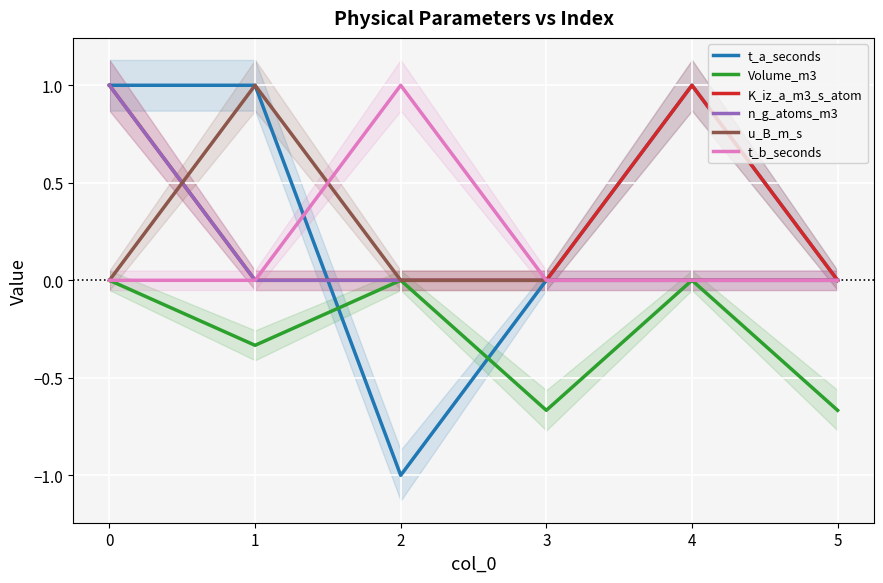

Reading right to left, list all the values displayed in this chart.

t_a_seconds: 0.0	1.0	0.0	-1.0	1.0	1.0
Volume_m3: -0.7	0.0	-0.7	0.0	-0.3	0.0
K_iz_a_m3_s_atom: 0.0	1.0	0.0	0.0	0.0	1.0
n_g_atoms_m3: 0.0	0.0	0.0	0.0	0.0	1.0
u_B_m_s: 0.0	0.0	0.0	0.0	1.0	0.0
t_b_seconds: 0.0	0.0	0.0	1.0	0.0	0.0